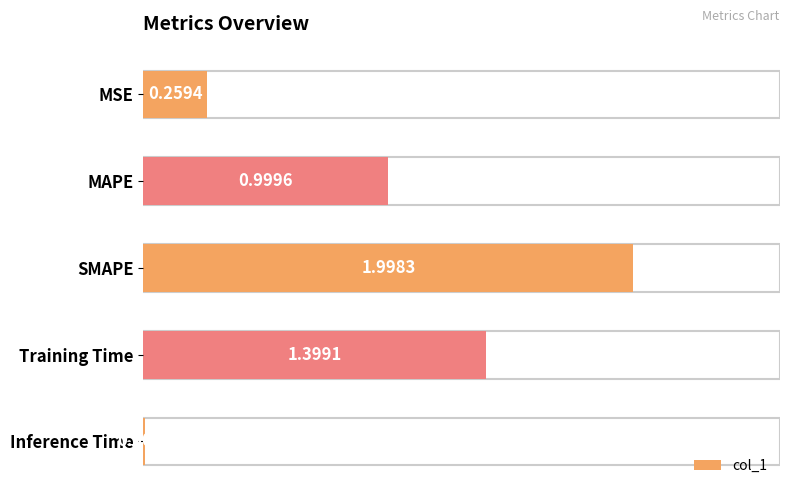

What is the label of the 1st bar from the bottom?

Inference Time